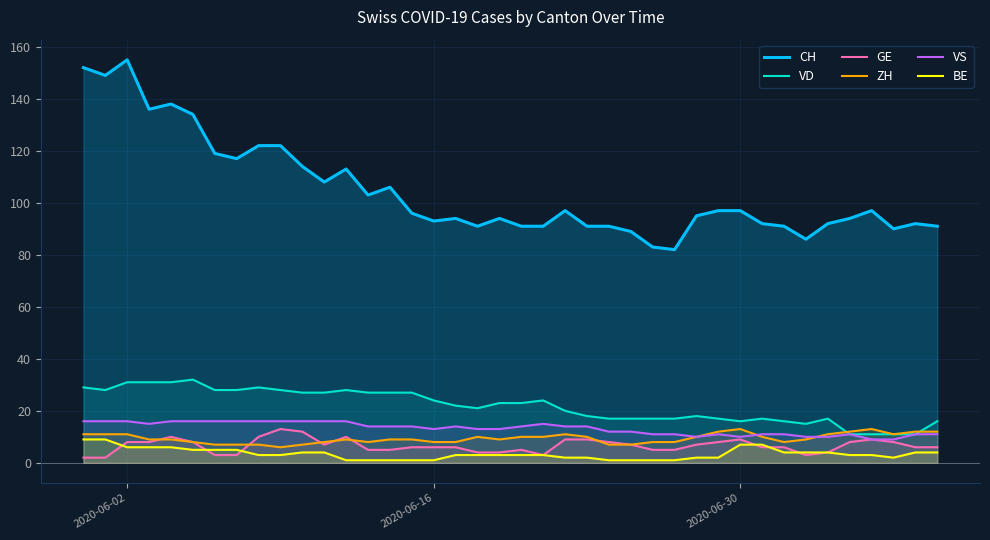

Which series has the widest spread of values?

CH